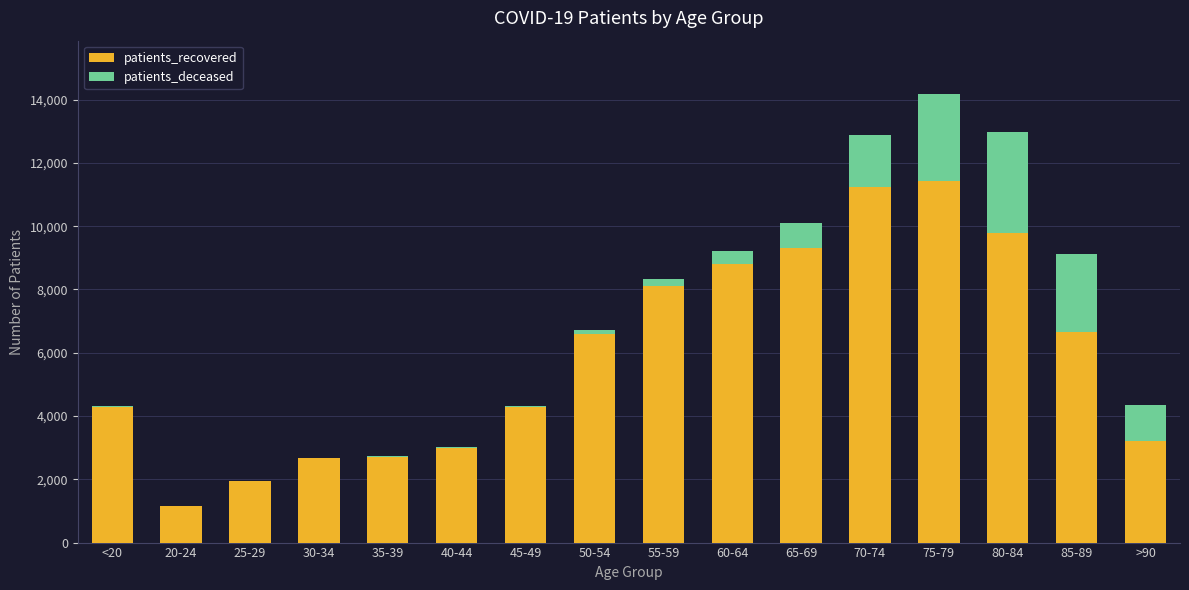

At which category is the sum across all series the highest?

75-79